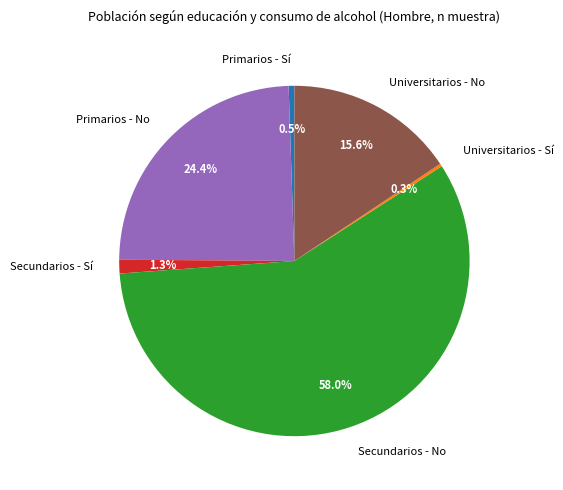

What is the total percentage of Universitarios - No and Secundarios - Sí?

16.9%